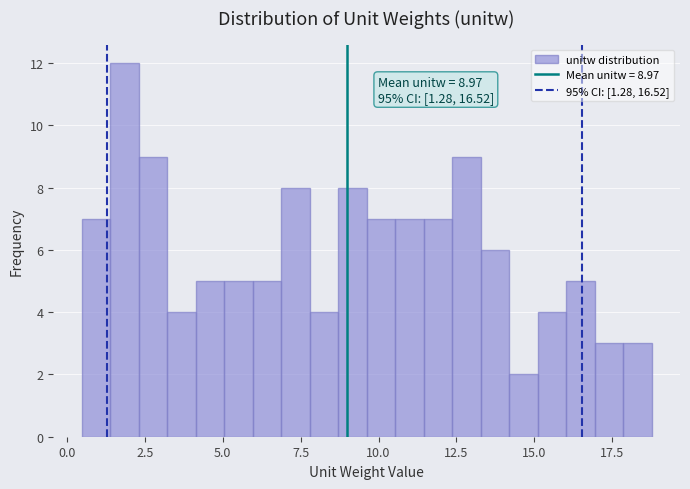

Around what value on the x-axis is the tallest bar? Give the approximate position of its centre, as read against the axis.

2.0